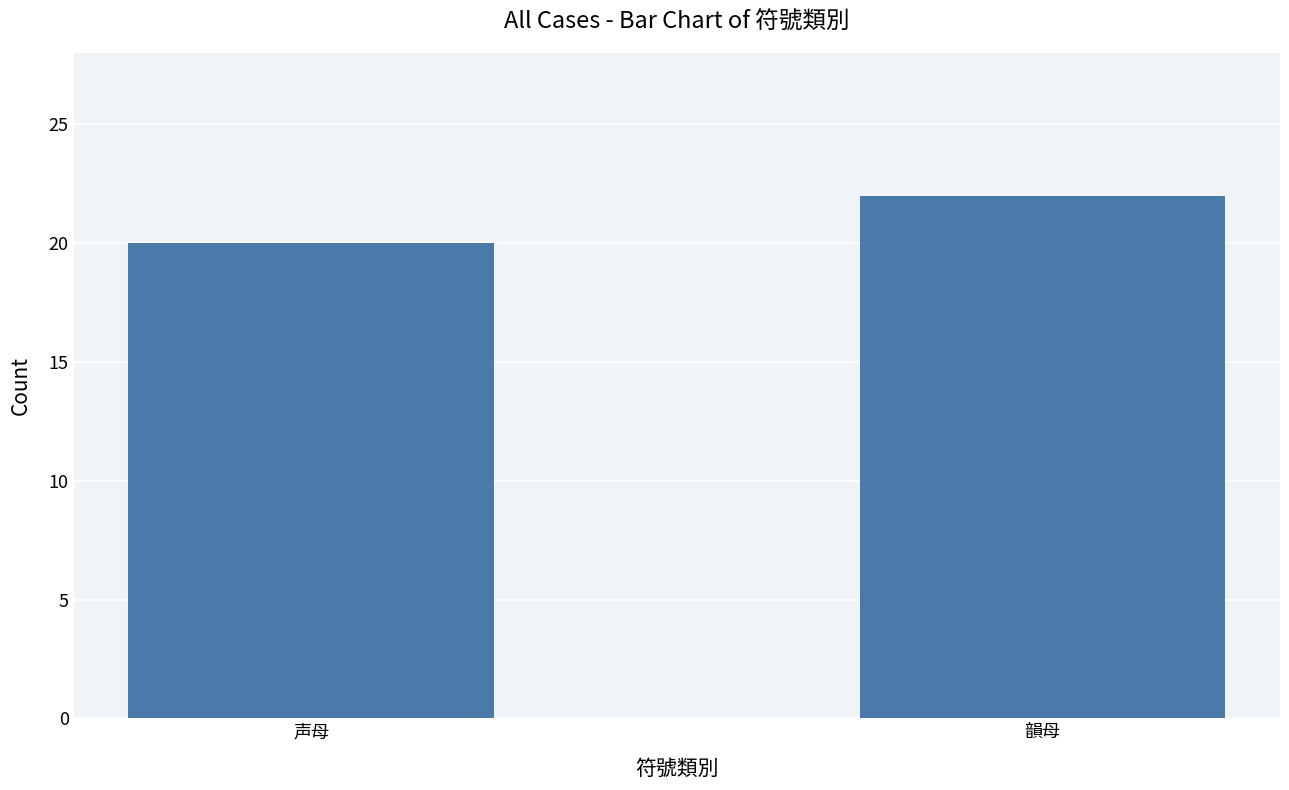

Where is the data nearest to the value 21?

声母